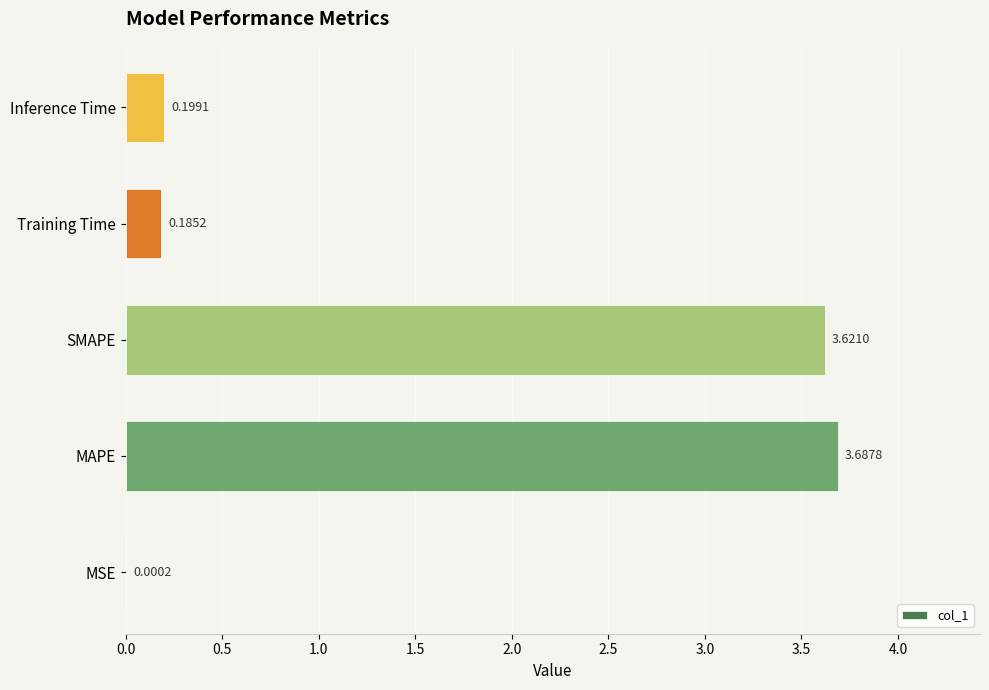

What is the average value?

1.5